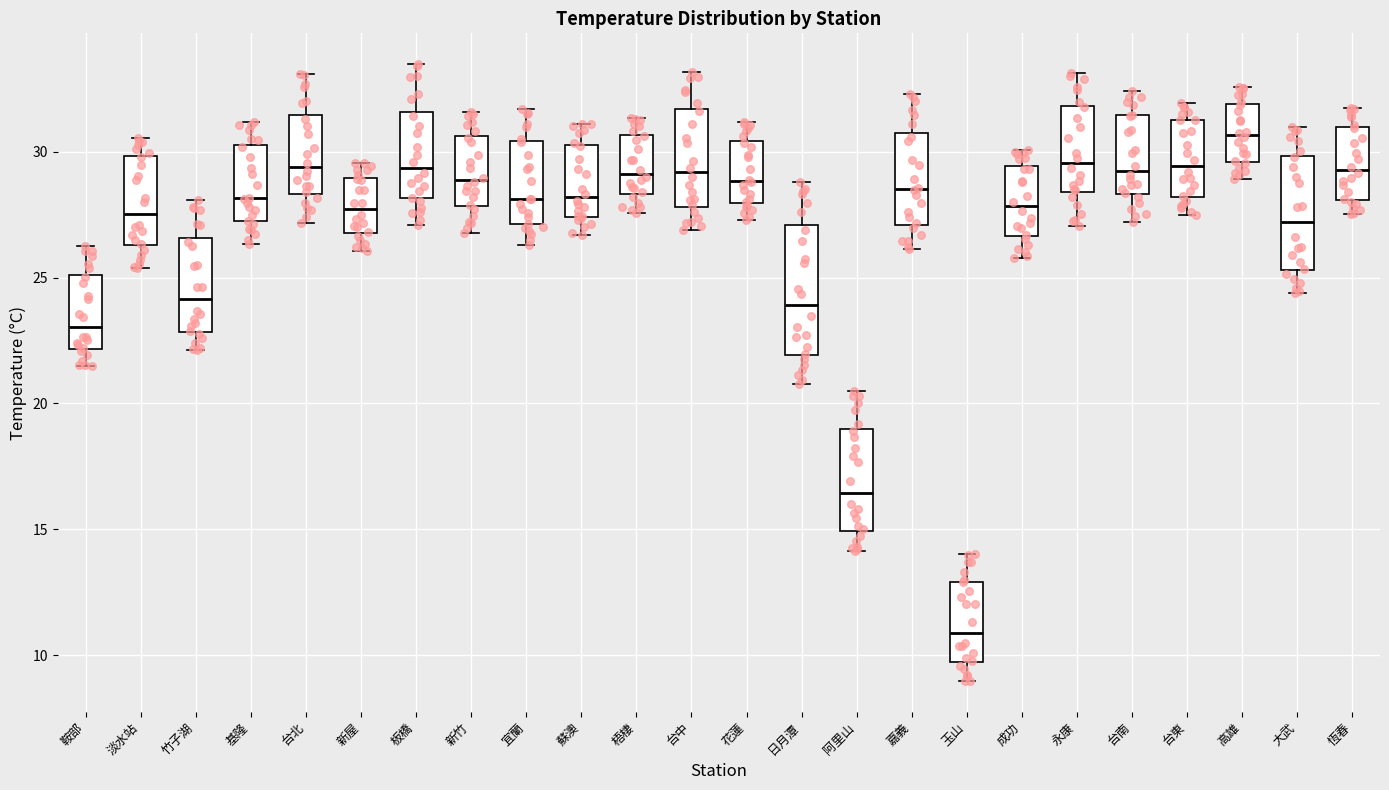

Reading left to right, transcribe this box plot: for each box, give where its median line is, the range the box spans, and where its two whiskers end, as read against the y-axis. The values are not printed on the chart, so give them approximately, as read against the axis.

鞍部: median 23.0, box 22.0 to 25.0, whiskers 21.5 to 26.0
淡水站: median 27.5, box 26.5 to 30.0, whiskers 25.5 to 30.5
竹子湖: median 24.0, box 23.0 to 26.5, whiskers 22.0 to 28.0
基隆: median 28.0, box 27.0 to 30.5, whiskers 26.5 to 31.0
台北: median 29.5, box 28.5 to 31.5, whiskers 27.0 to 33.0
新屋: median 27.5, box 27.0 to 29.0, whiskers 26.0 to 29.5
板橋: median 29.5, box 28.0 to 31.5, whiskers 27.0 to 33.5
新竹: median 29.0, box 28.0 to 30.5, whiskers 27.0 to 31.5
宜蘭: median 28.0, box 27.0 to 30.5, whiskers 26.5 to 31.5
蘇澳: median 28.0, box 27.5 to 30.5, whiskers 26.5 to 31.0
梧棲: median 29.0, box 28.5 to 30.5, whiskers 27.5 to 31.5
台中: median 29.0, box 28.0 to 31.5, whiskers 27.0 to 33.0
花蓮: median 29.0, box 28.0 to 30.5, whiskers 27.5 to 31.0
日月潭: median 24.0, box 22.0 to 27.0, whiskers 21.0 to 29.0
阿里山: median 16.5, box 15.0 to 19.0, whiskers 14.0 to 20.5
嘉義: median 28.5, box 27.0 to 30.5, whiskers 26.0 to 32.5
玉山: median 11.0, box 9.5 to 13.0, whiskers 9.0 to 14.0
成功: median 28.0, box 26.5 to 29.5, whiskers 26.0 to 30.0
永康: median 29.5, box 28.5 to 32.0, whiskers 27.0 to 33.0
台南: median 29.5, box 28.5 to 31.5, whiskers 27.0 to 32.5
台東: median 29.5, box 28.0 to 31.5, whiskers 27.5 to 32.0
高雄: median 30.5, box 29.5 to 32.0, whiskers 29.0 to 32.5
大武: median 27.0, box 25.5 to 30.0, whiskers 24.5 to 31.0
恆春: median 29.5, box 28.0 to 31.0, whiskers 27.5 to 32.0